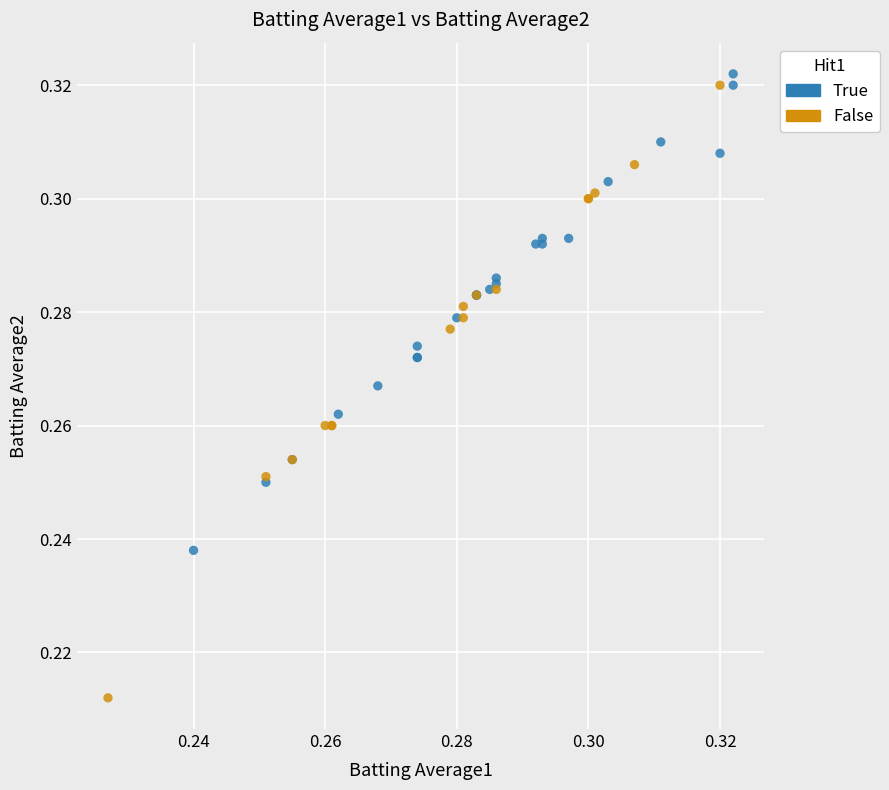

Which series has the largest Y range (max minus min)?

False